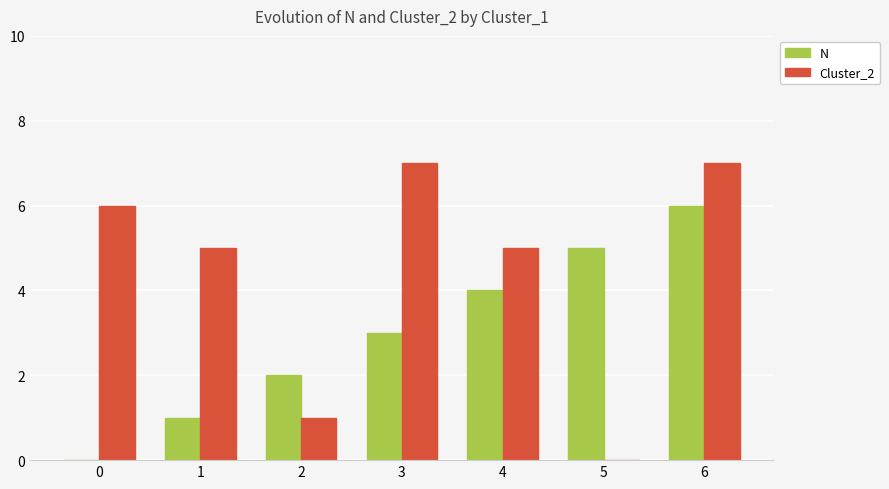

At which category is the sum across all series the highest?

6